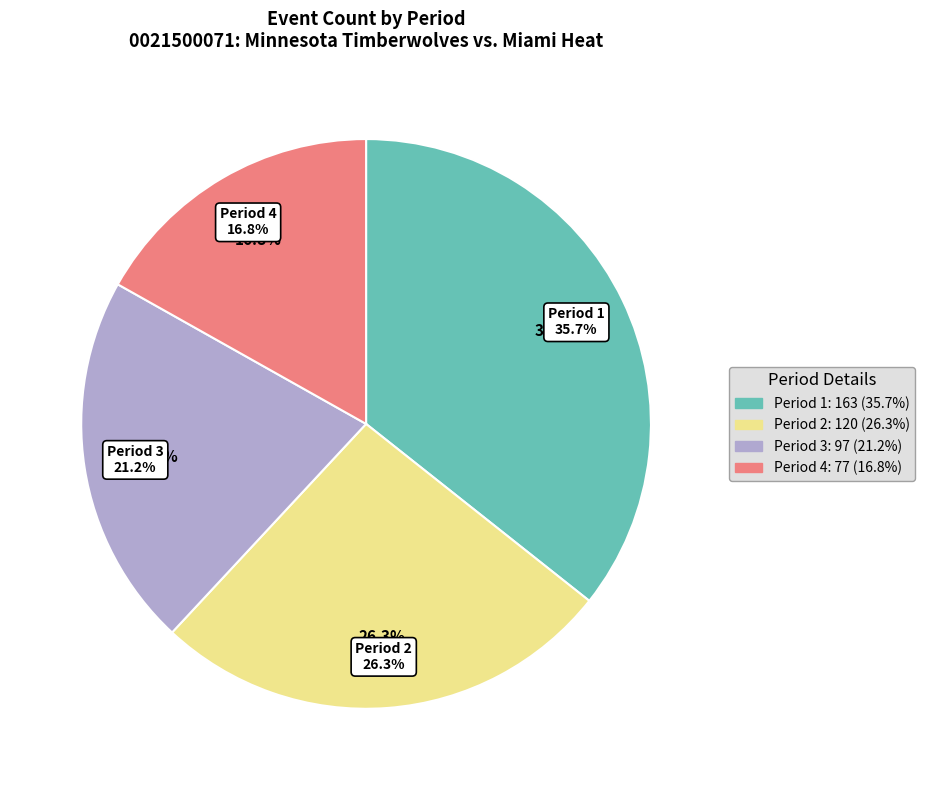

To the nearest percent, what is the difference between the largest and smallest slice percentages?

19%